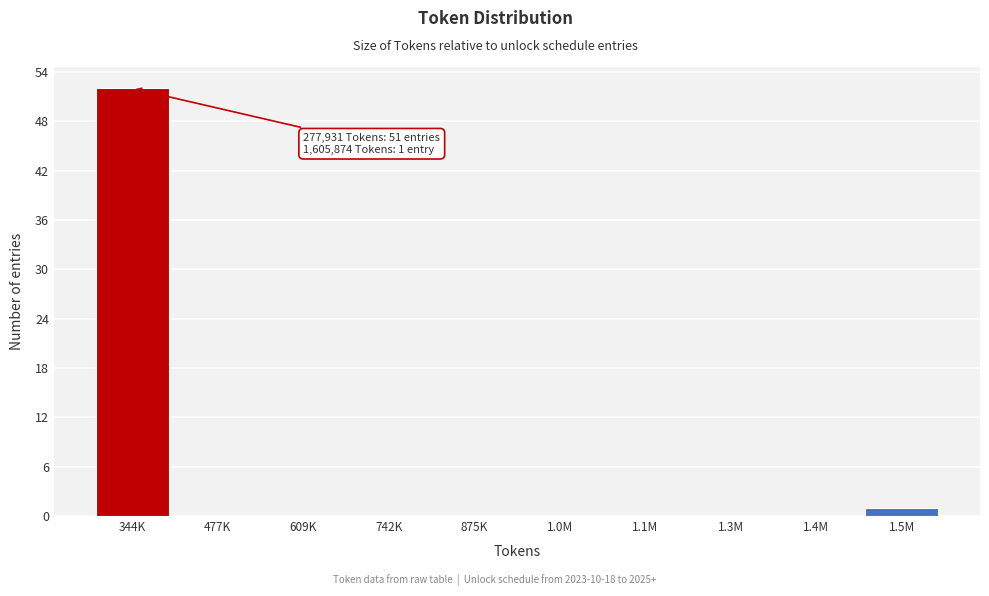

Reading right to left, what are all the values shown in this chart?

1.5M=1	1.4M=0	1.3M=0	1.1M=0	1.0M=0	875K=0	742K=0	609K=0	477K=0	344K=52